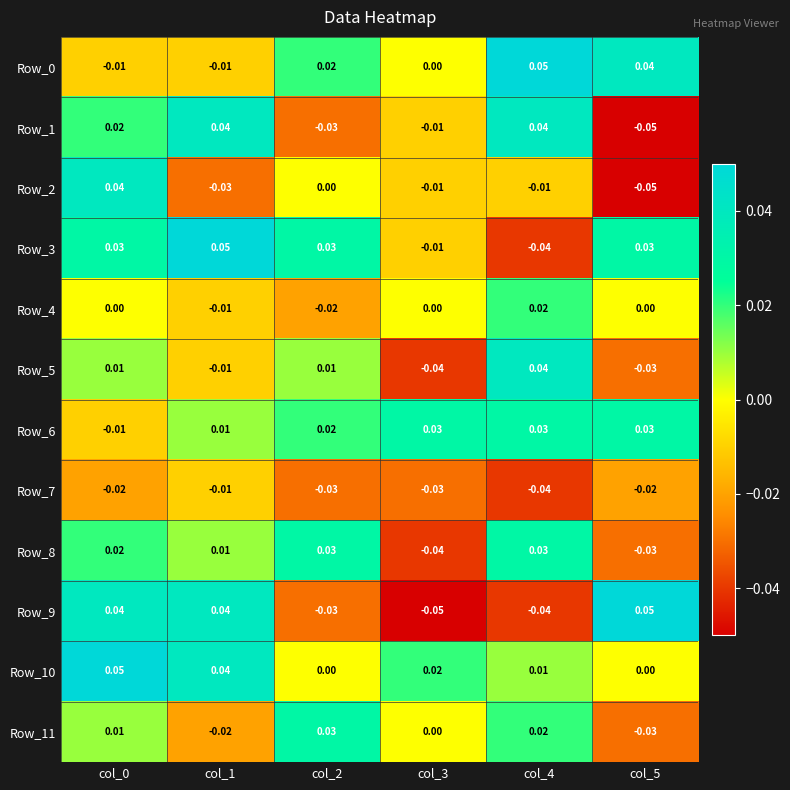

Is the value of Row_2 at col_4 greater than the value of Row_5 at col_5?

Yes